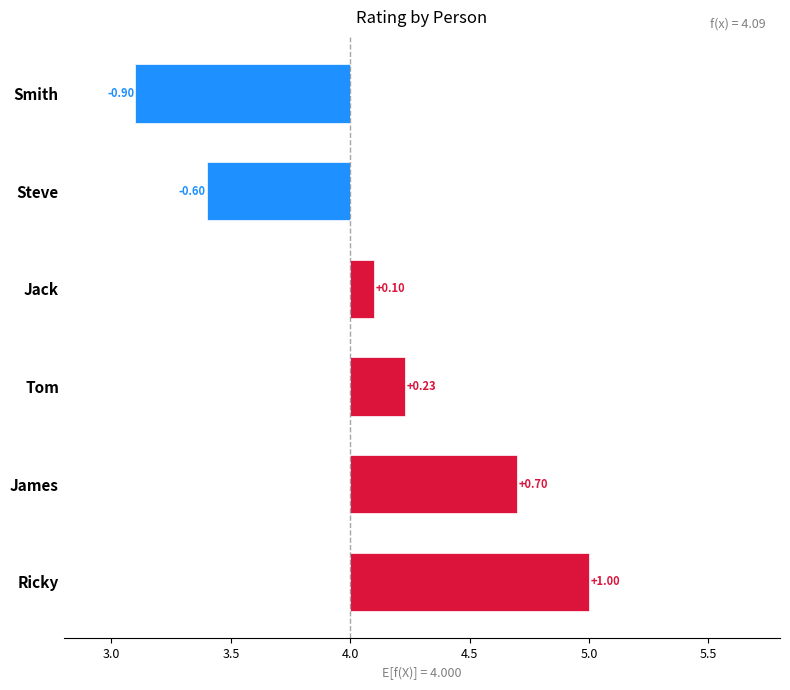

What is the average value?

4.1